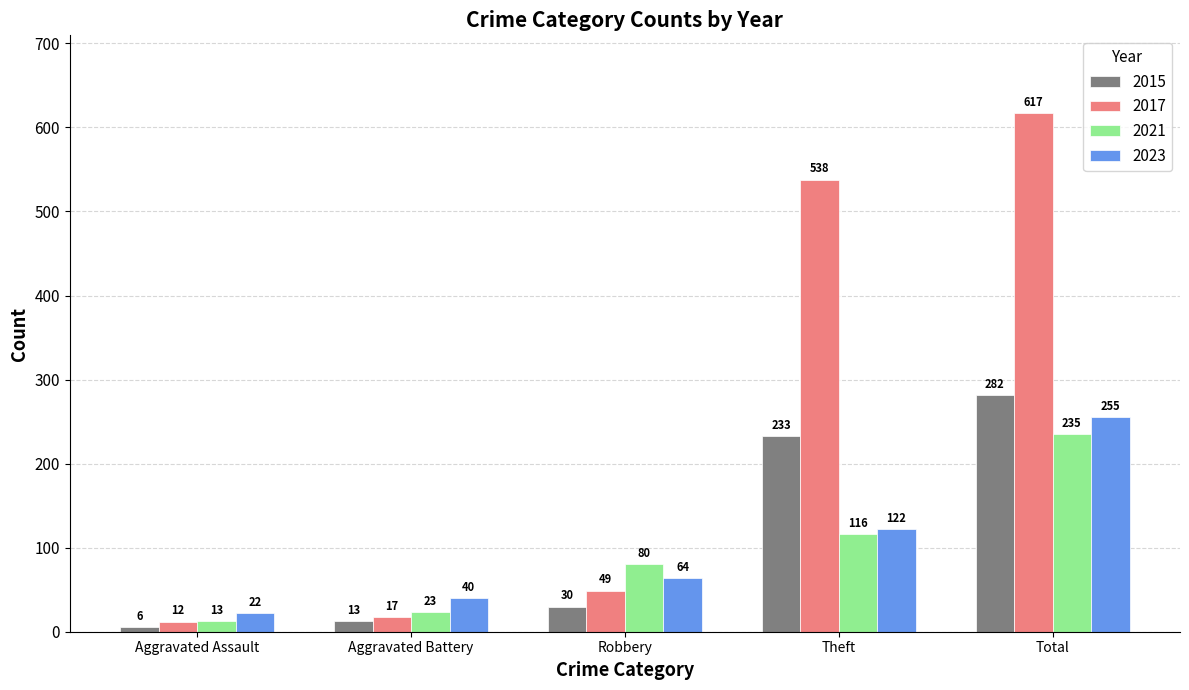

How many values in the 2021 series are below 80?

2